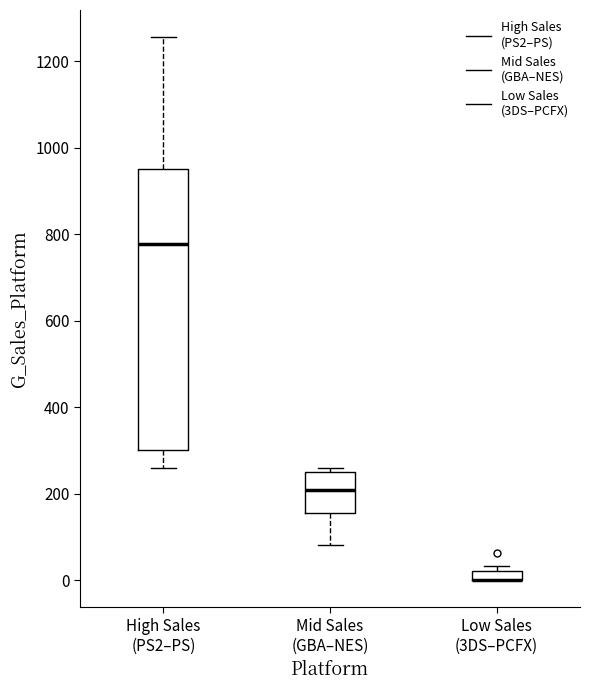

Where does the lower whisker of the box for Mid Sales (GBA–NES) end on the y-axis? The values are not printed on the chart, so give them approximately, as read against the axis.

80